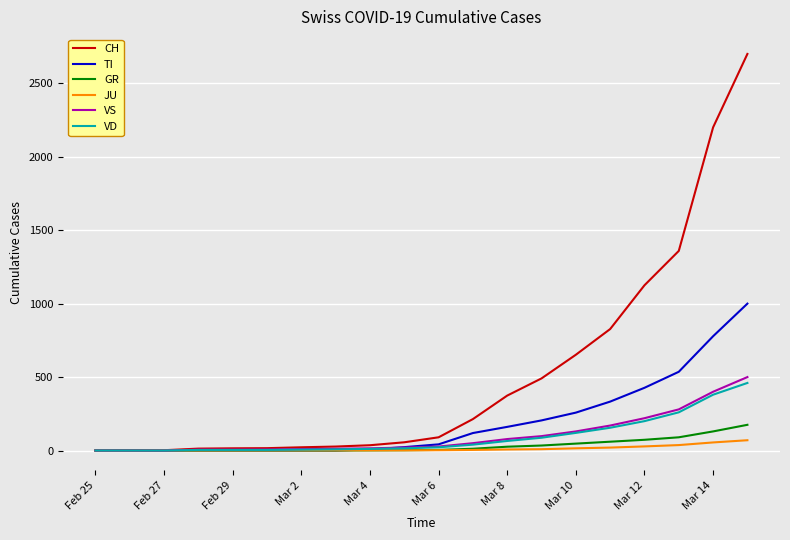

Which series has the widest spread of values?

CH